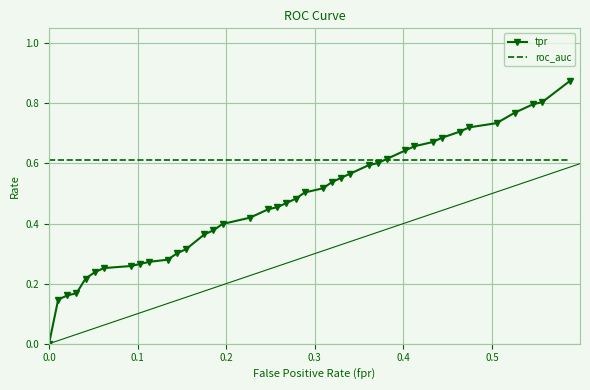

Rank the series by their maximum value, from highest to lowest.

tpr, roc_auc